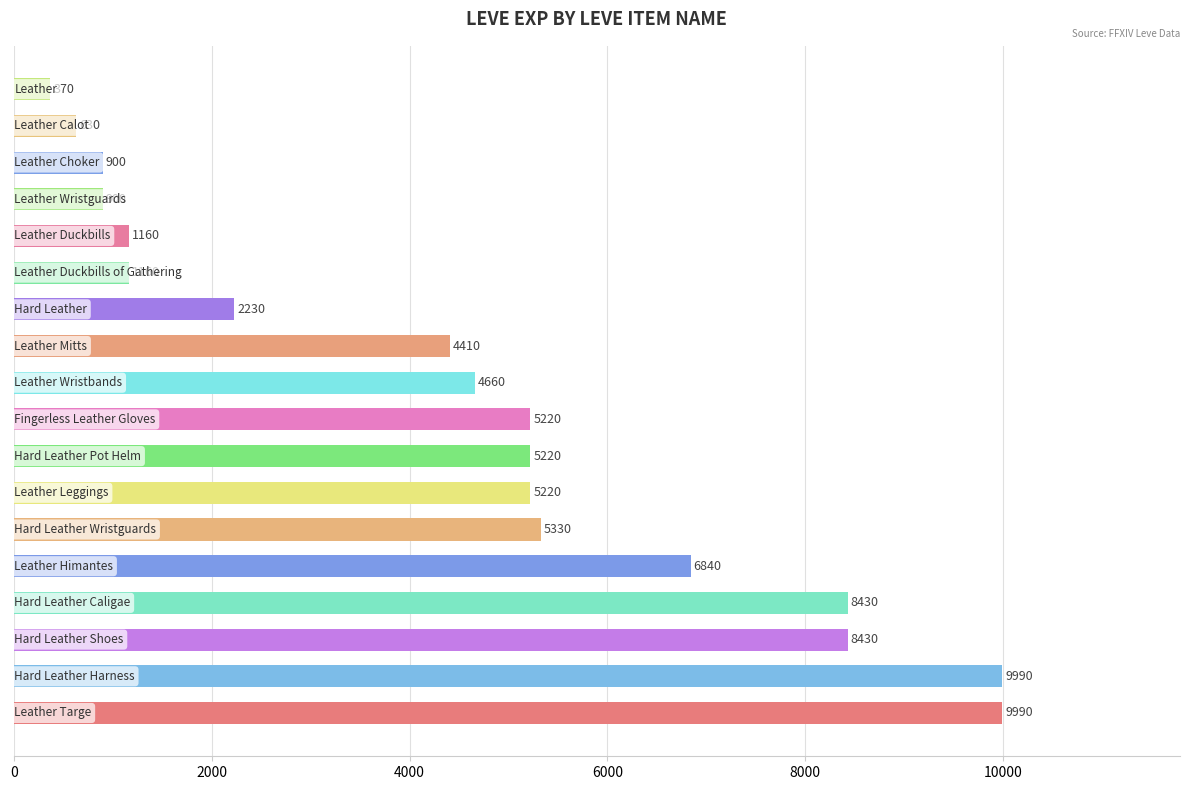

Reading bottom to top, extract all data points from this chart.

9990	9990	8430	8430	6840	5330	5220	5220	5220	4660	4410	2230	1160	1160	900	900	630	370